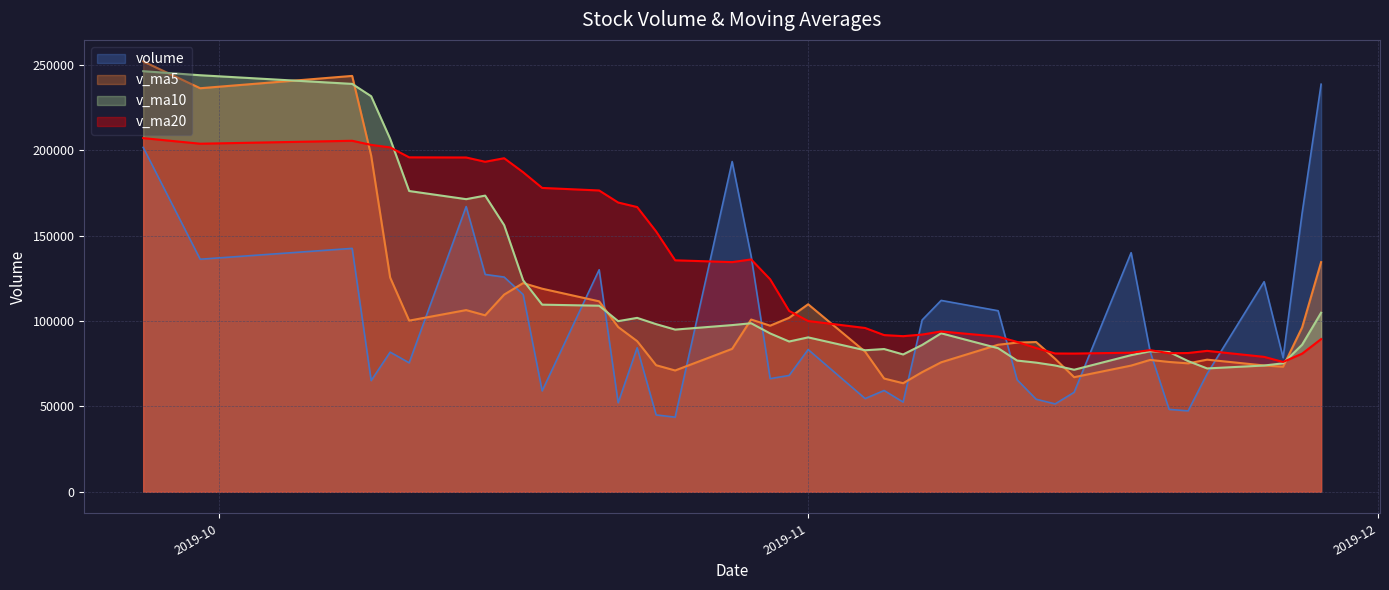

The value of v_ma20 at 2019-10-09 is 203223.0. True or false?

True